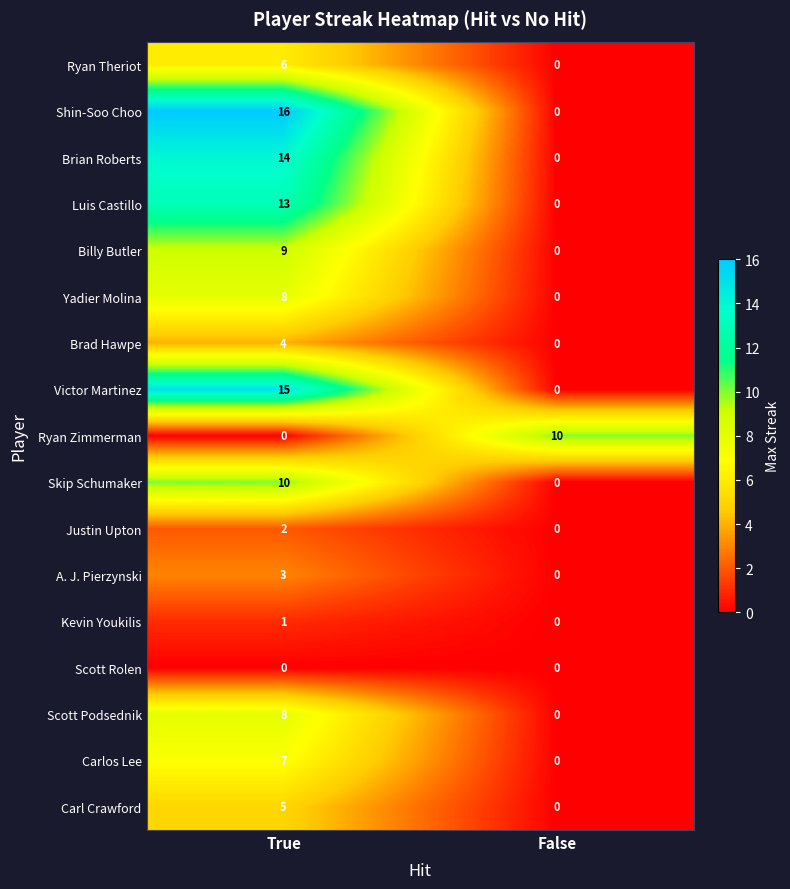

What is the difference between the maximum and minimum values in the Shin-Soo Choo series?

16